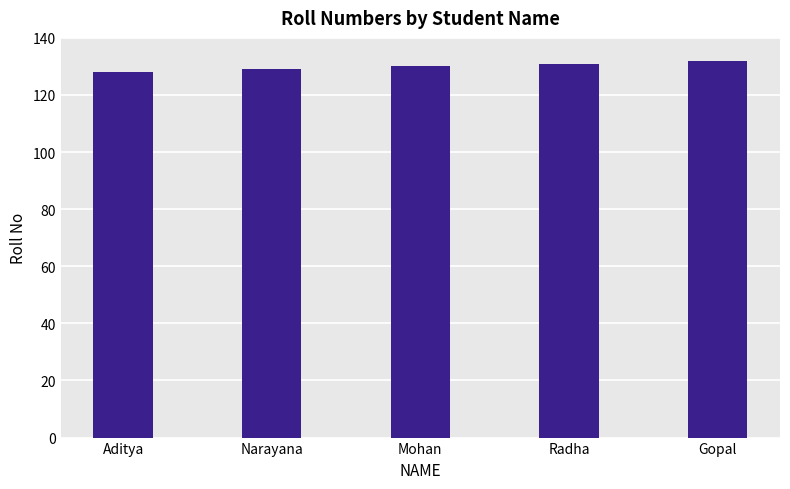

Count the number of data series in this chart.

1